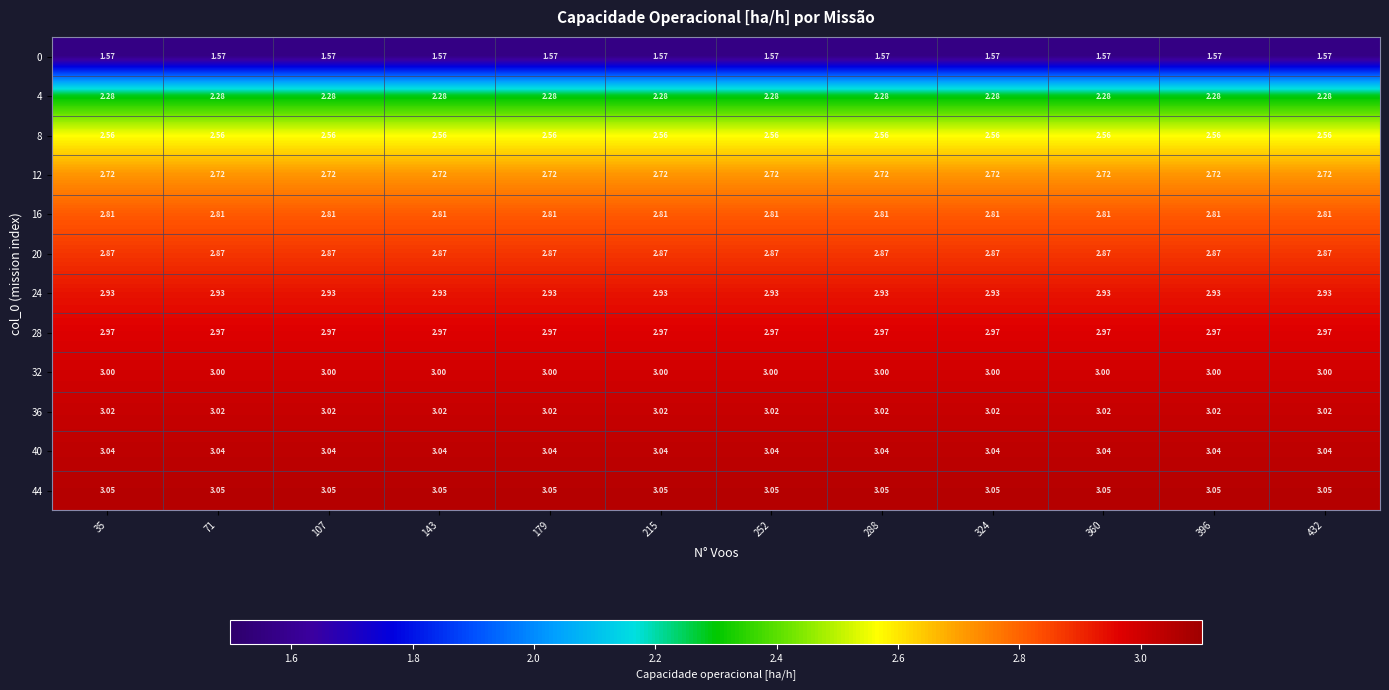

How many series are shown in this chart?

12